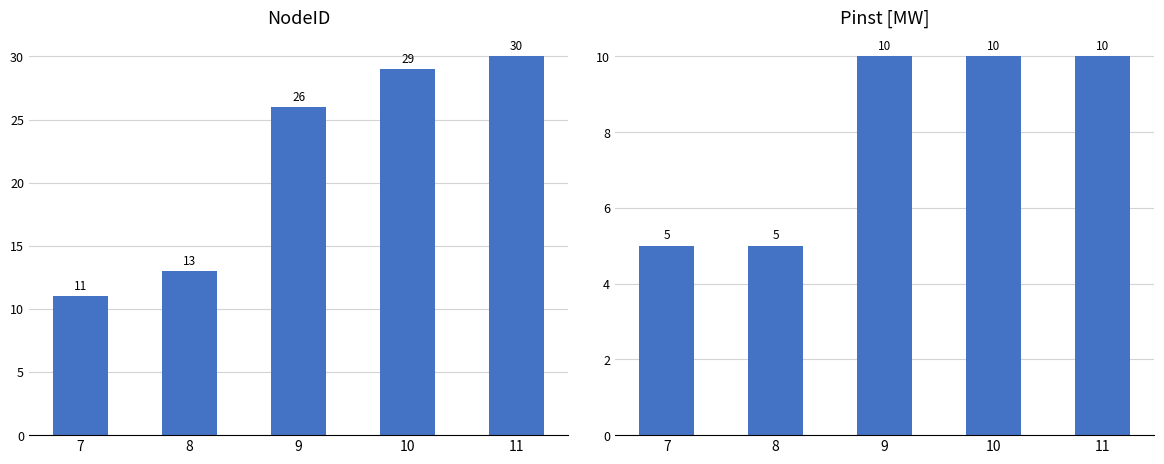

Reading left to right, extract all data points from this chart.

NodeID: 11	13	26	29	30
Pinst [MW]: 5	5	10	10	10